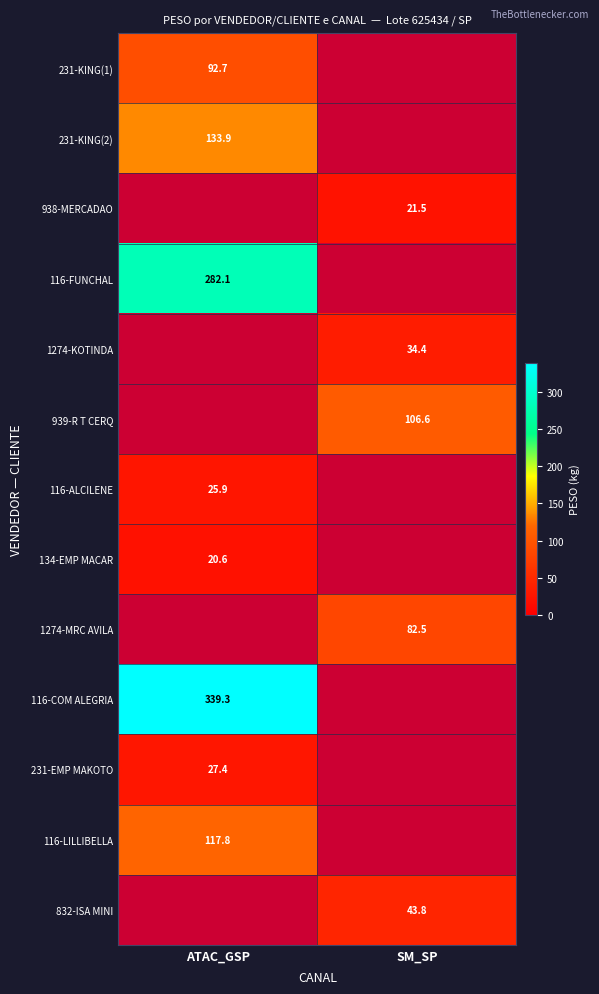

How many distinct data groups are displayed?

13